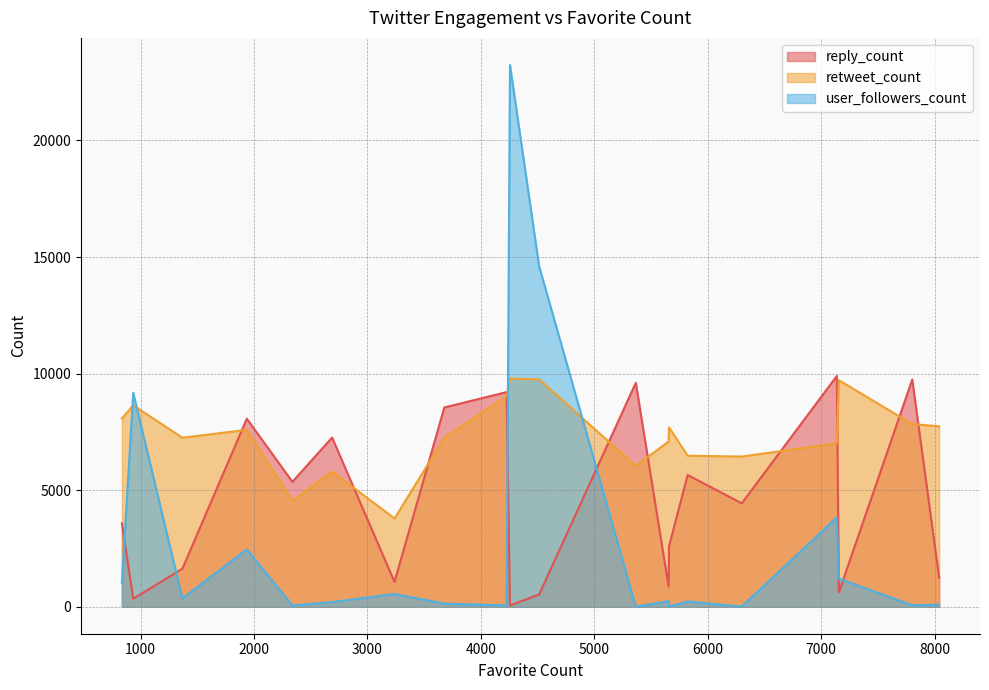

At how many categories does at least one series exceed 16774?

1